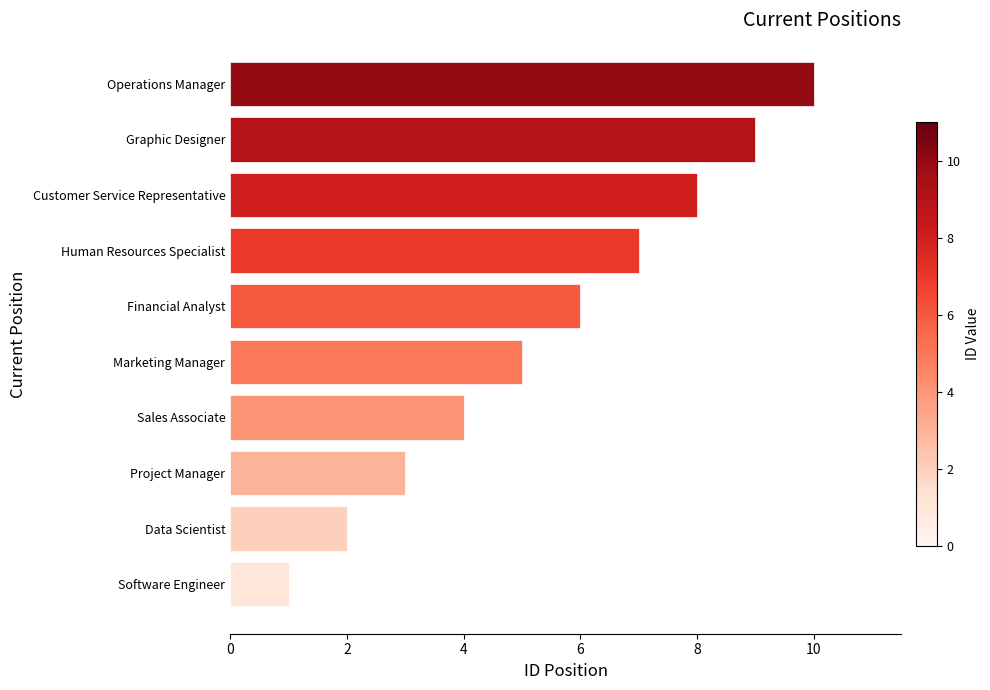

Reading bottom to top, list all the values displayed in this chart.

Software Engineer=1	Data Scientist=2	Project Manager=3	Sales Associate=4	Marketing Manager=5	Financial Analyst=6	Human Resources Specialist=7	Customer Service Representative=8	Graphic Designer=9	Operations Manager=10